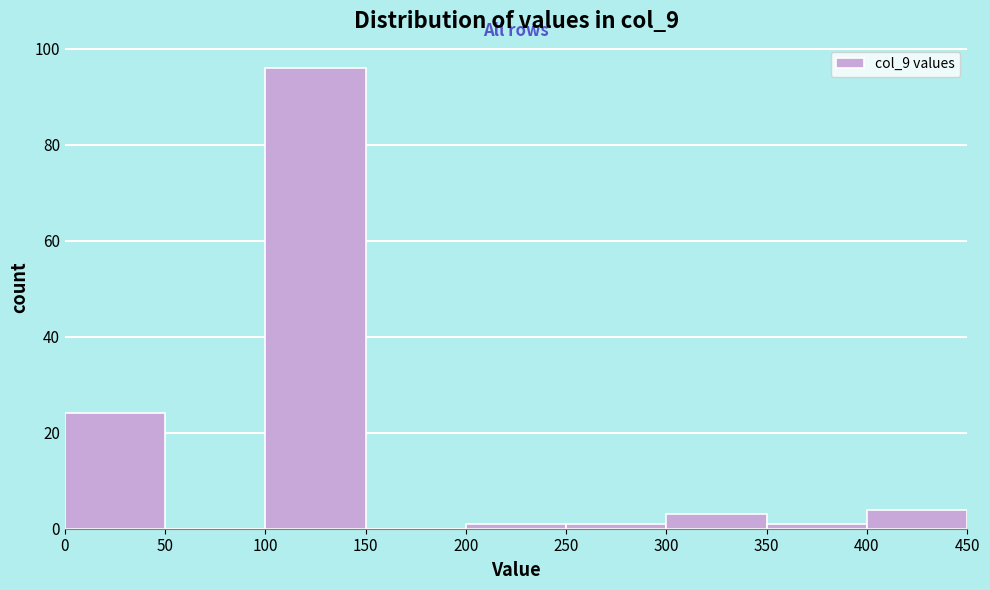

What is the height of the bar covering 300 to 350 on the x-axis? The values are not printed on the chart, so give them approximately, as read against the axis.

4